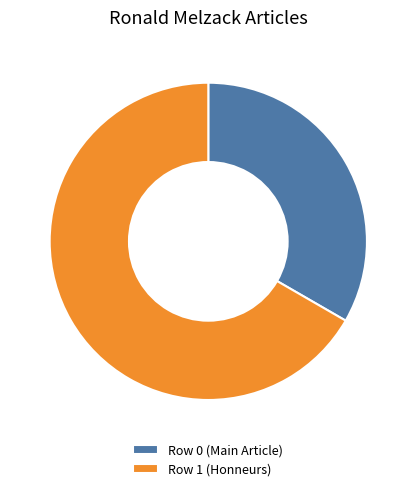

Which has a higher value, Row 0 (Main Article) or Row 1 (Honneurs)?

Row 1 (Honneurs)